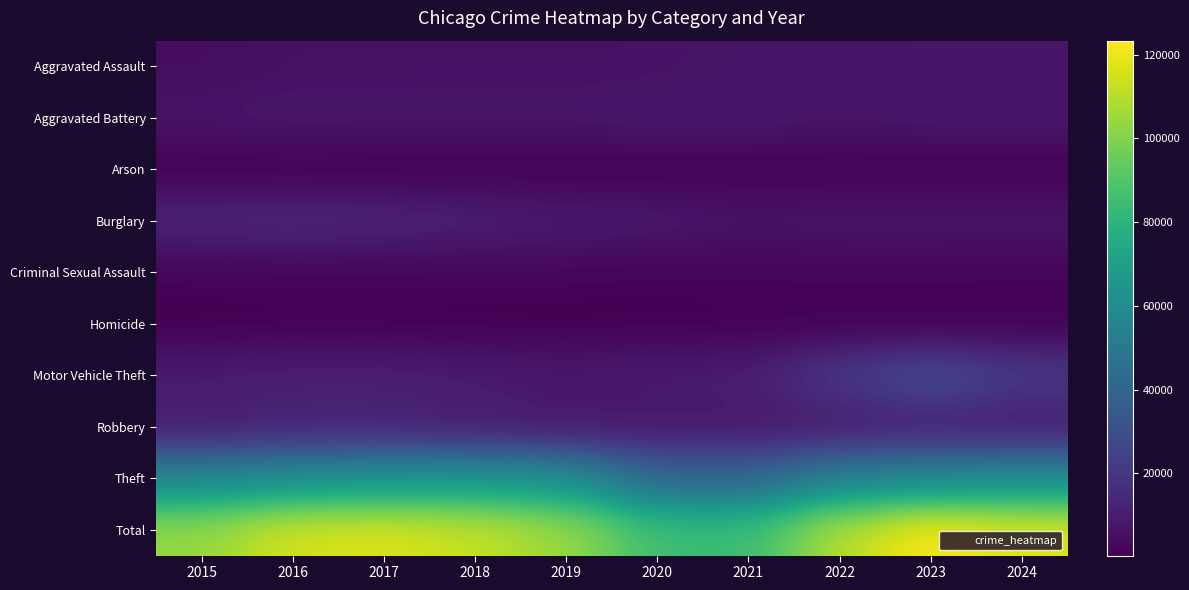

List the series in order of their peak value, highest first.

Total, Theft, Motor Vehicle Theft, Burglary, Robbery, Aggravated Battery, Aggravated Assault, Criminal Sexual Assault, Homicide, Arson